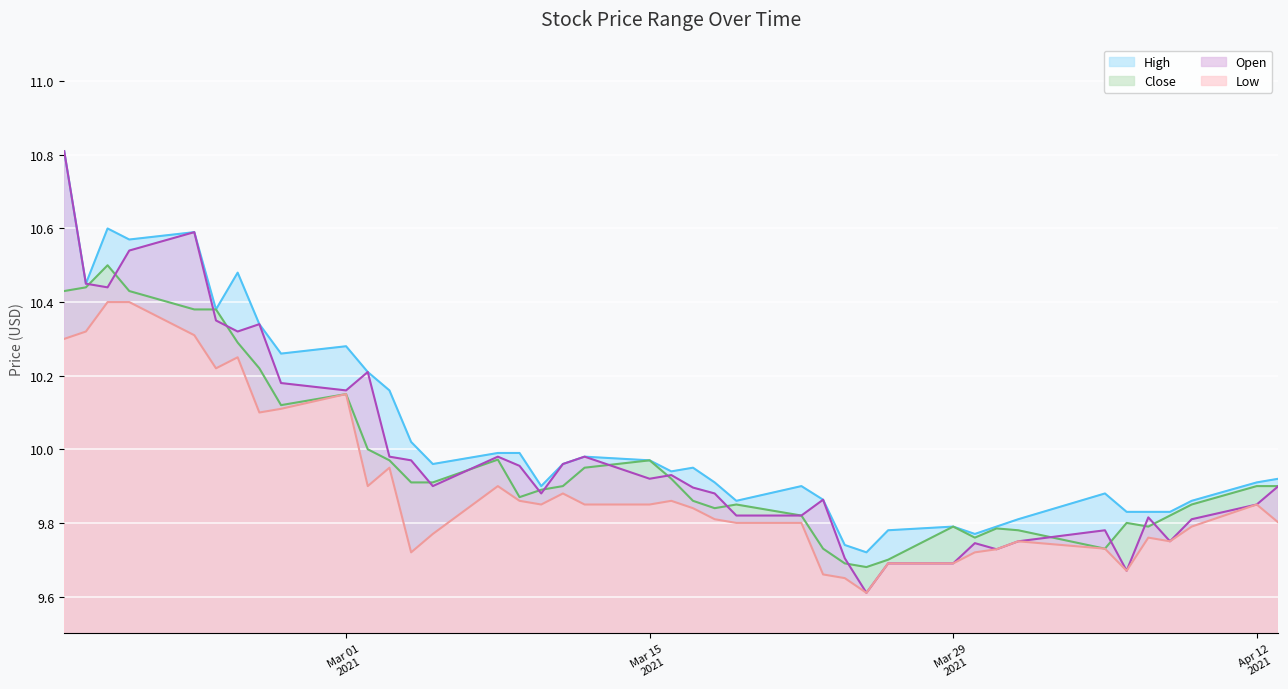

The value of Close at 2021-04-06 is 9.8. True or false?

True